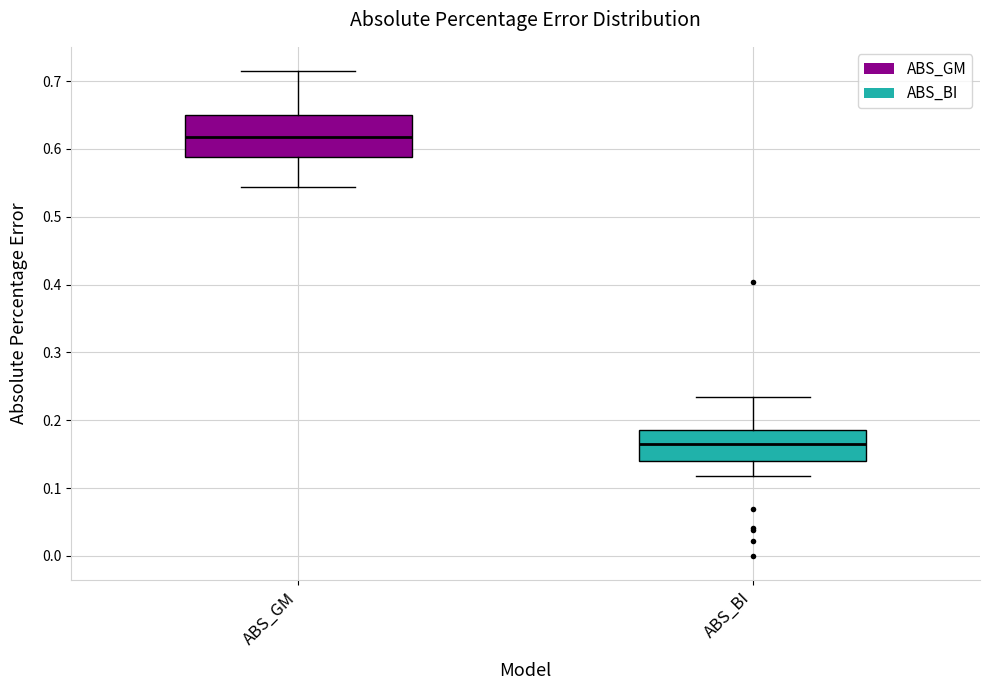

Which box's median line is the lowest?

ABS_BI